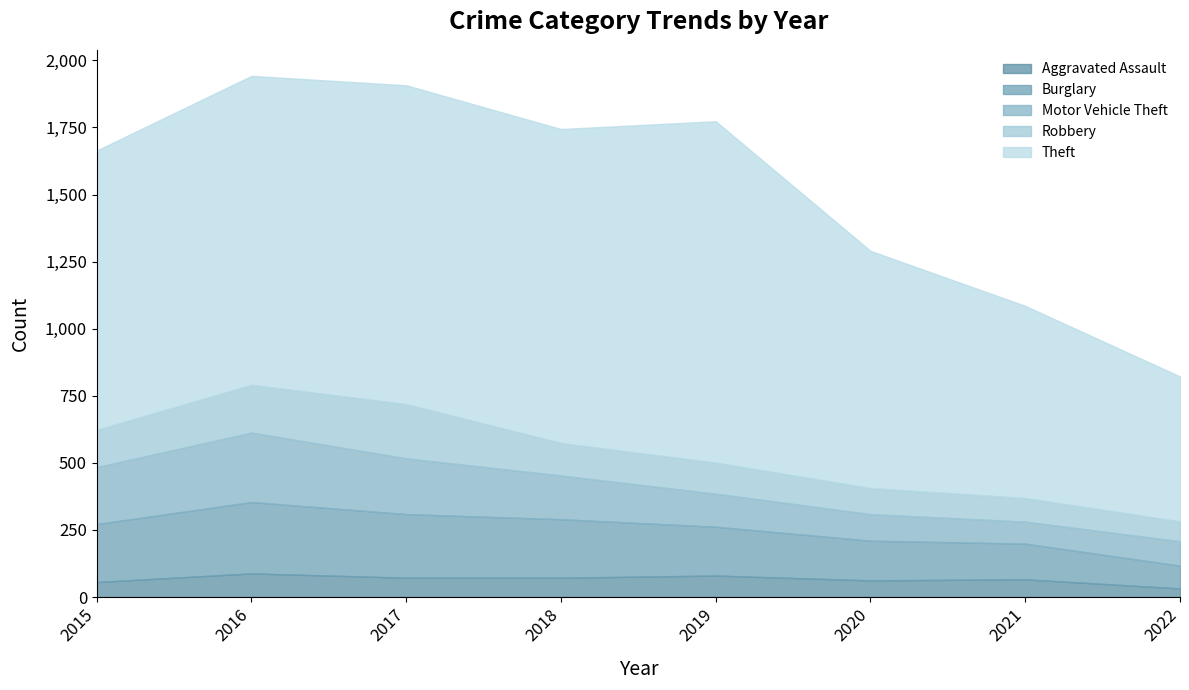

What is the smallest value displayed?

32